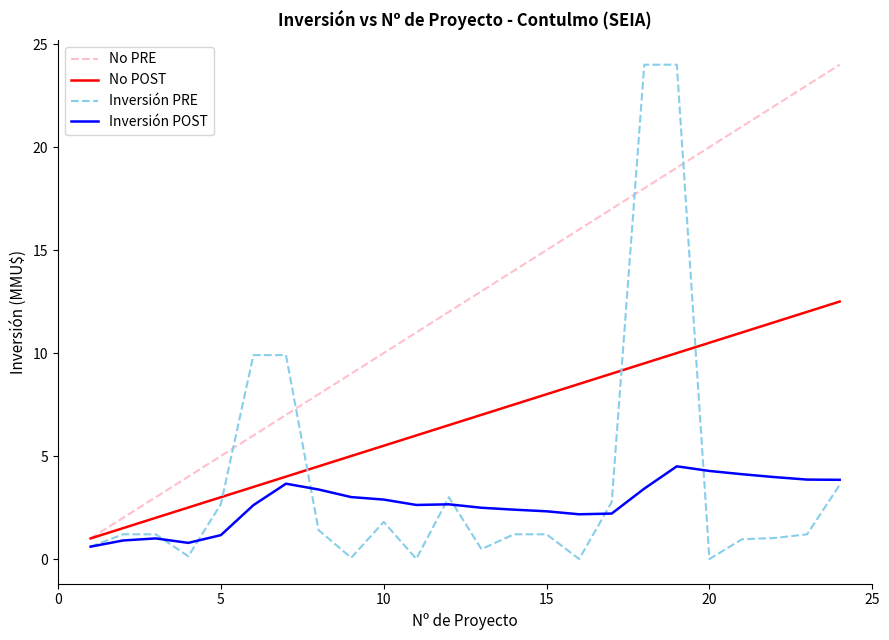

Which series has the largest total across all categories?

No PRE